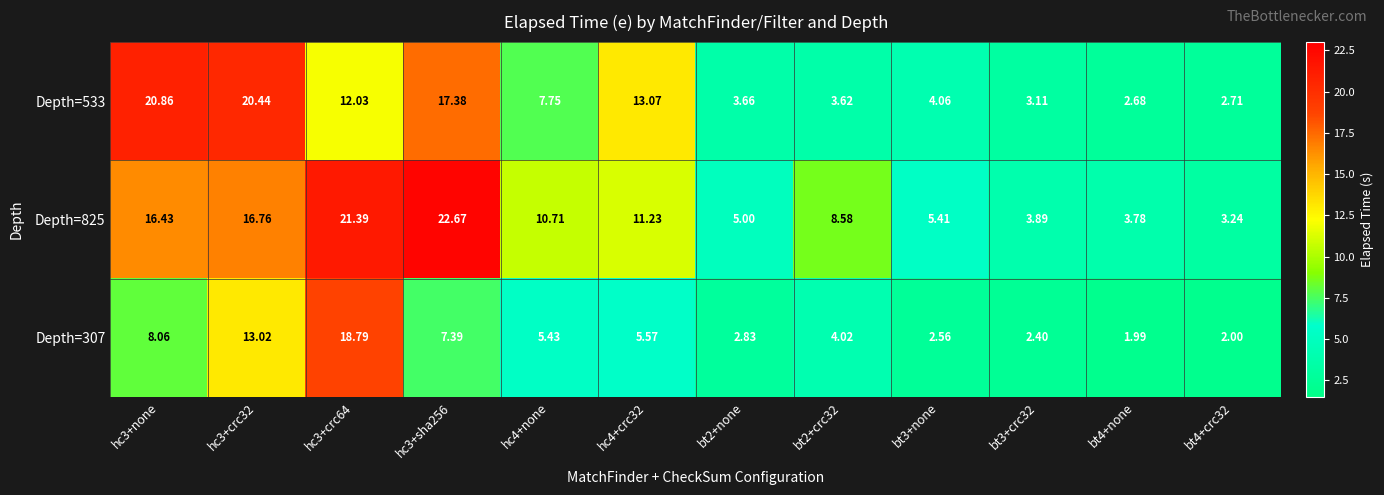

Rank the series by their maximum value, from highest to lowest.

Depth=825, Depth=533, Depth=307